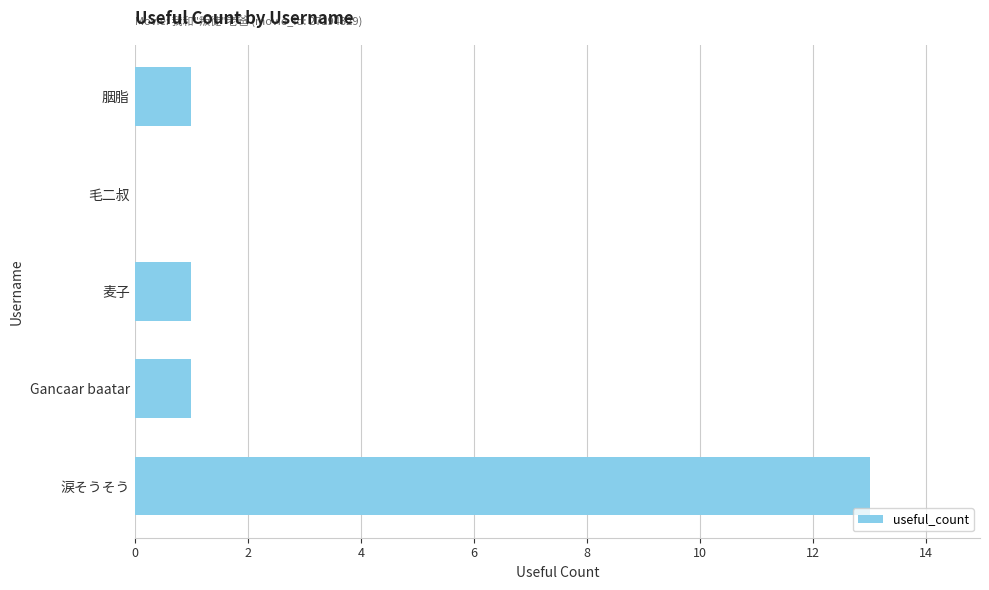

Read the value at 涙そうそう, to the nearest 10.

10